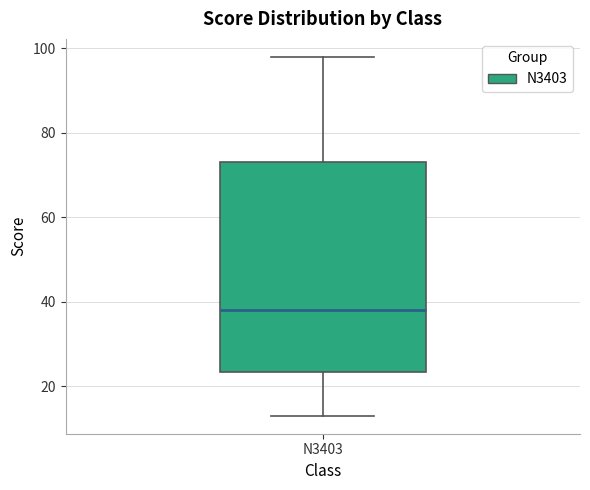

Read this box plot against the y-axis: the position of the median line, the range covered by the box, and the ends of both whiskers. The values are not printed on the chart, so give them approximately, as read against the axis.

median 38, box 24 to 74, whiskers 14 to 98